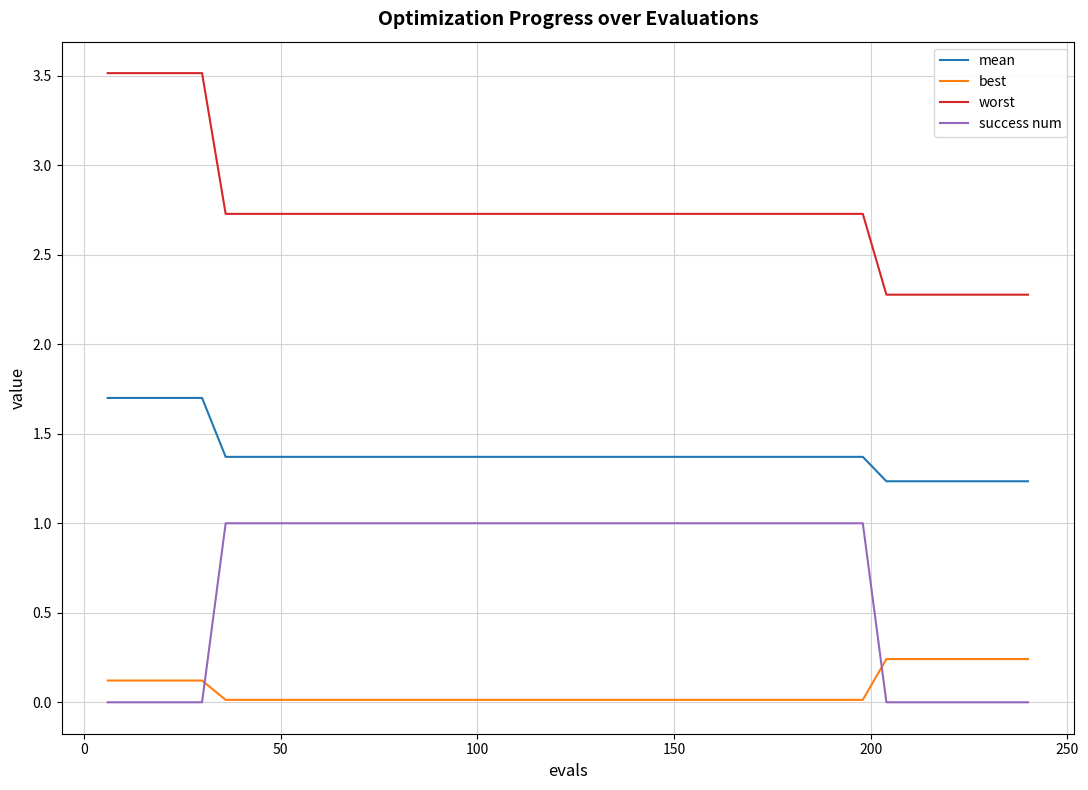

What is the difference between the maximum and minimum values in the worst series?

1.2